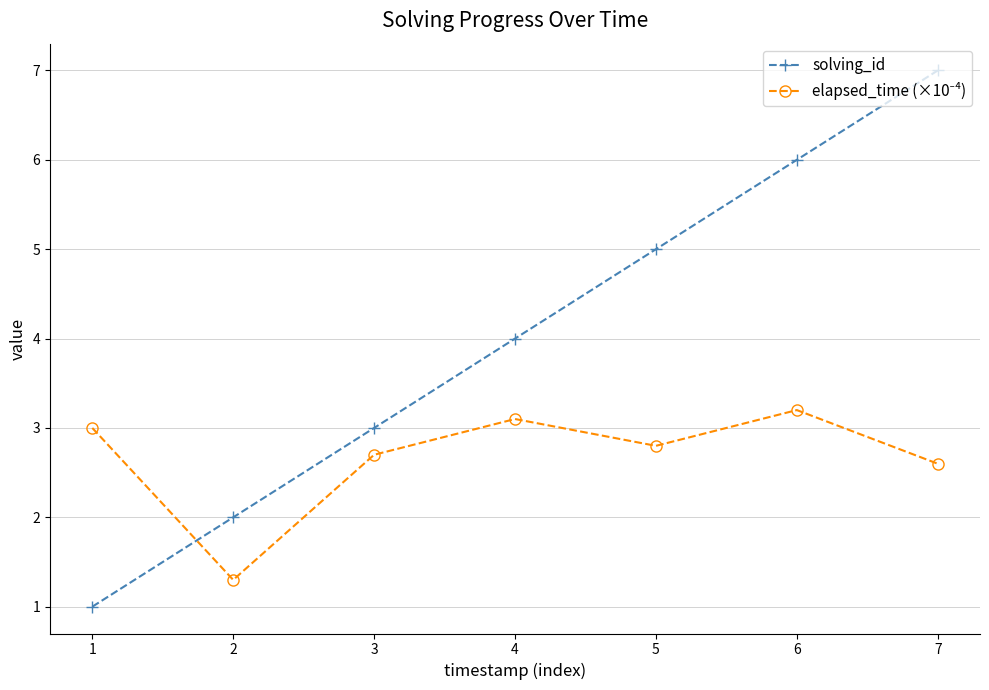

At which category is the sum across all series the highest?

7